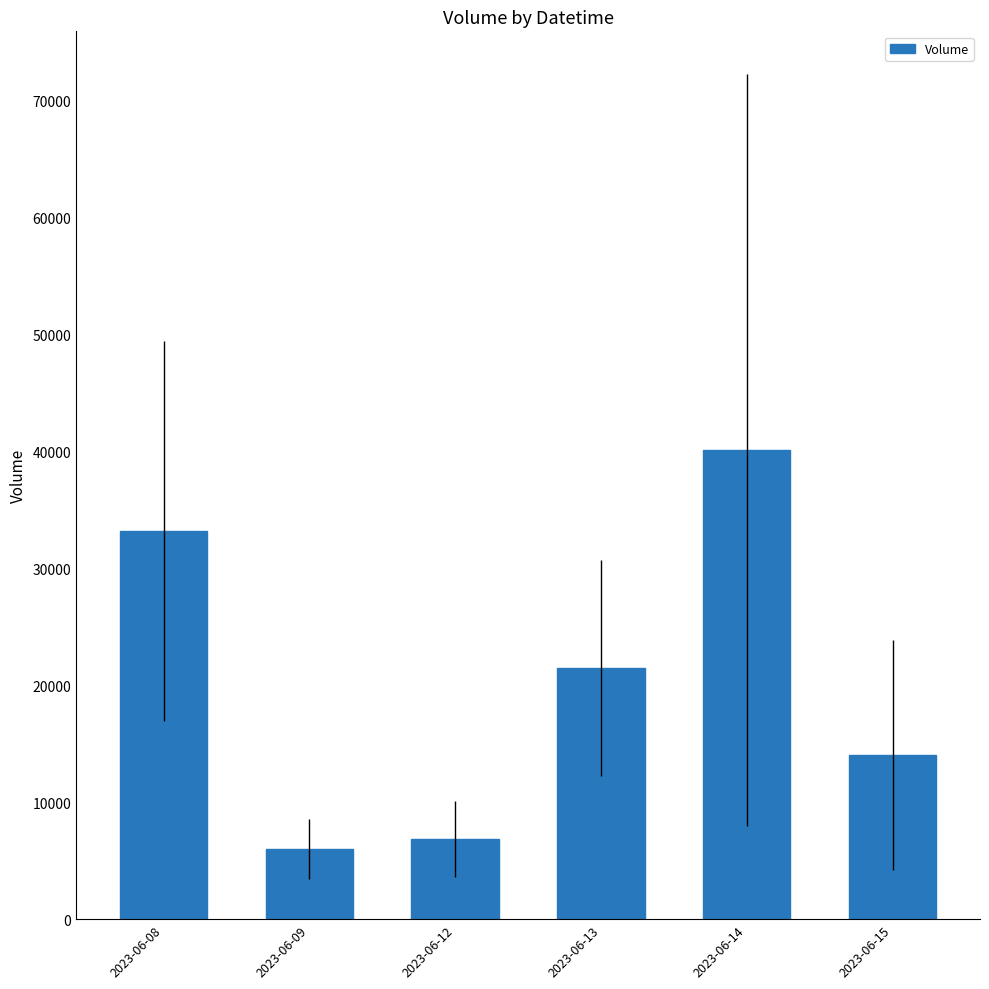

List the labels in order of value, smallest first.

2023-06-09, 2023-06-12, 2023-06-15, 2023-06-13, 2023-06-08, 2023-06-14